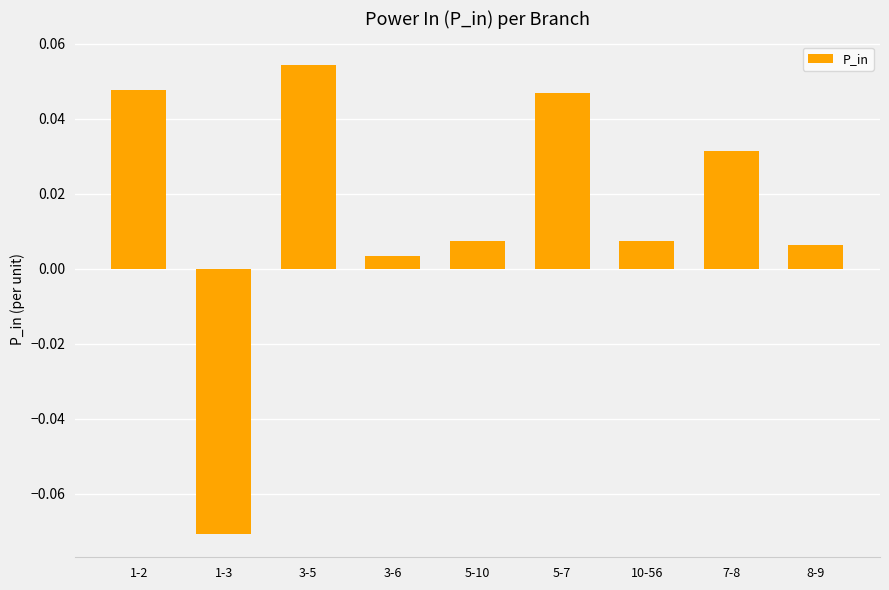

How many bars are there in total?

9